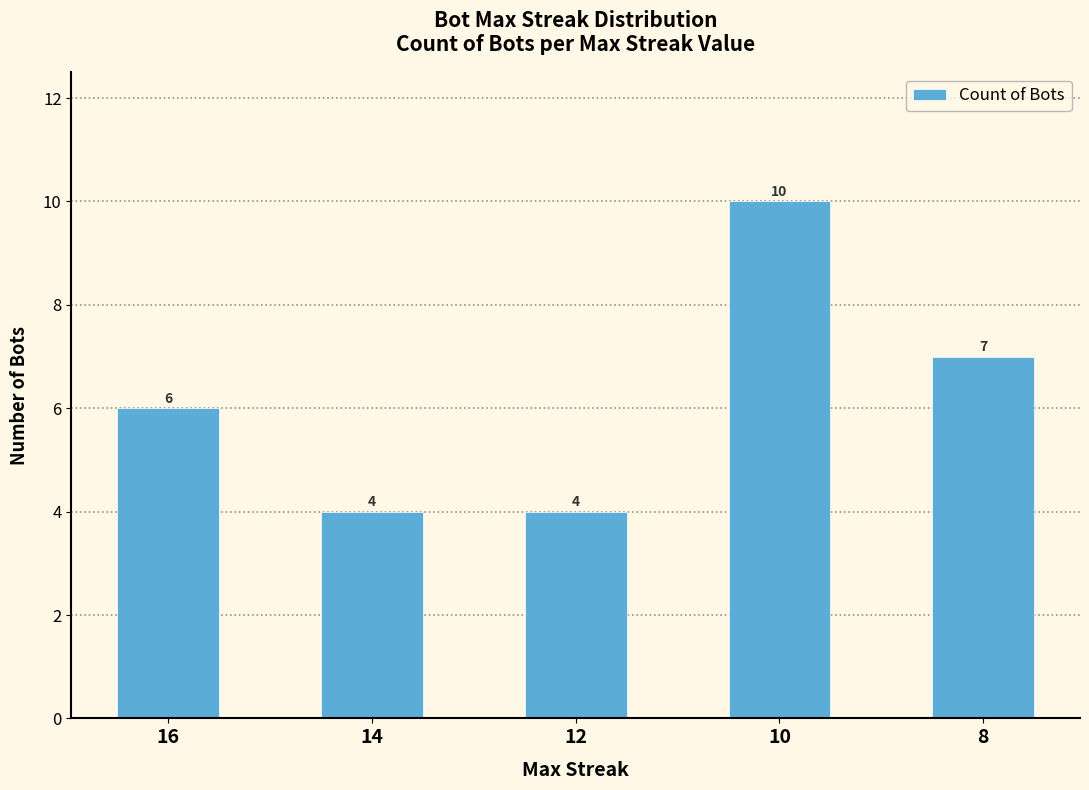

What is the value of the 4th bar from the left?

10